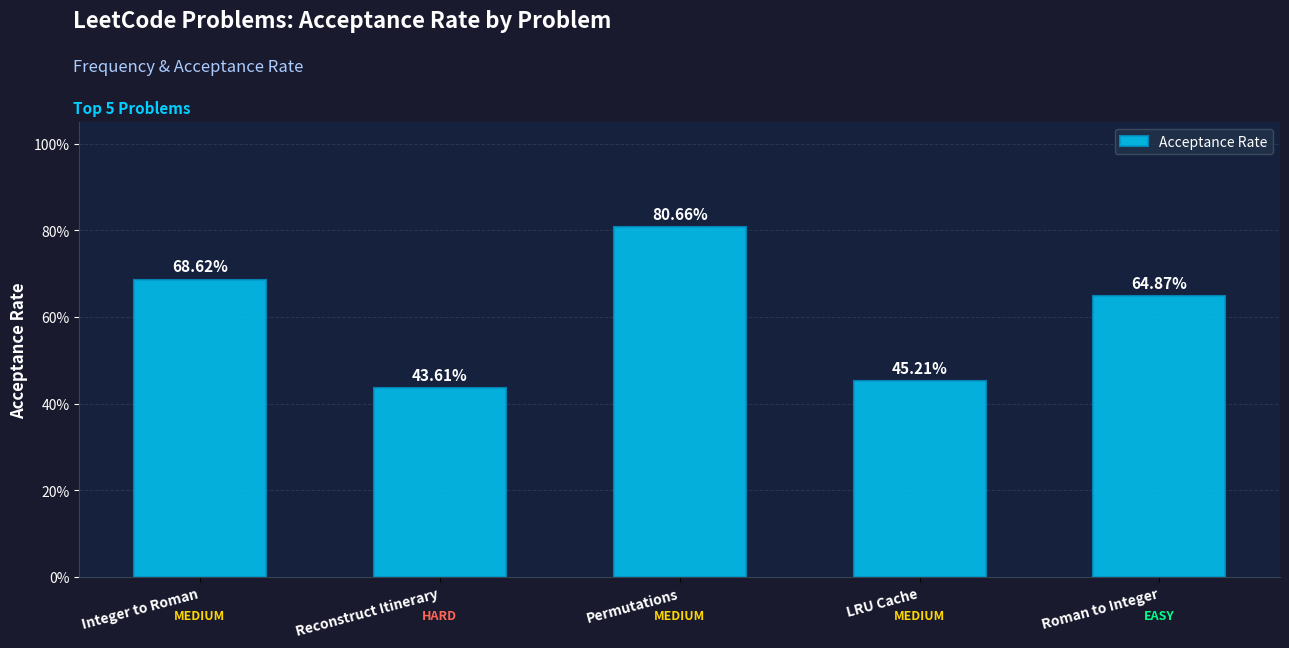

Does the chart contain stacked bars?

No